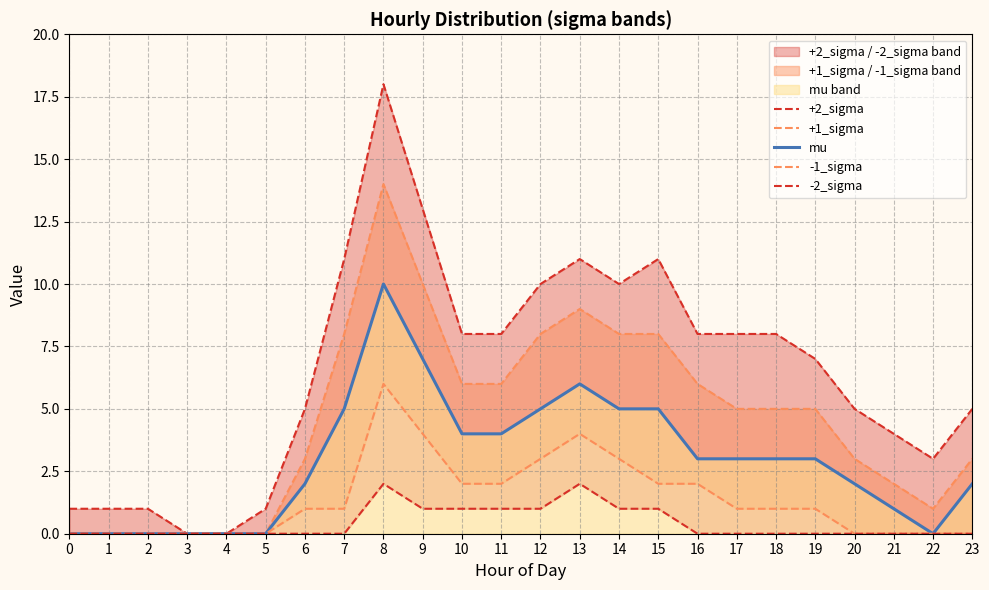

What is the average value of the mu series?

3